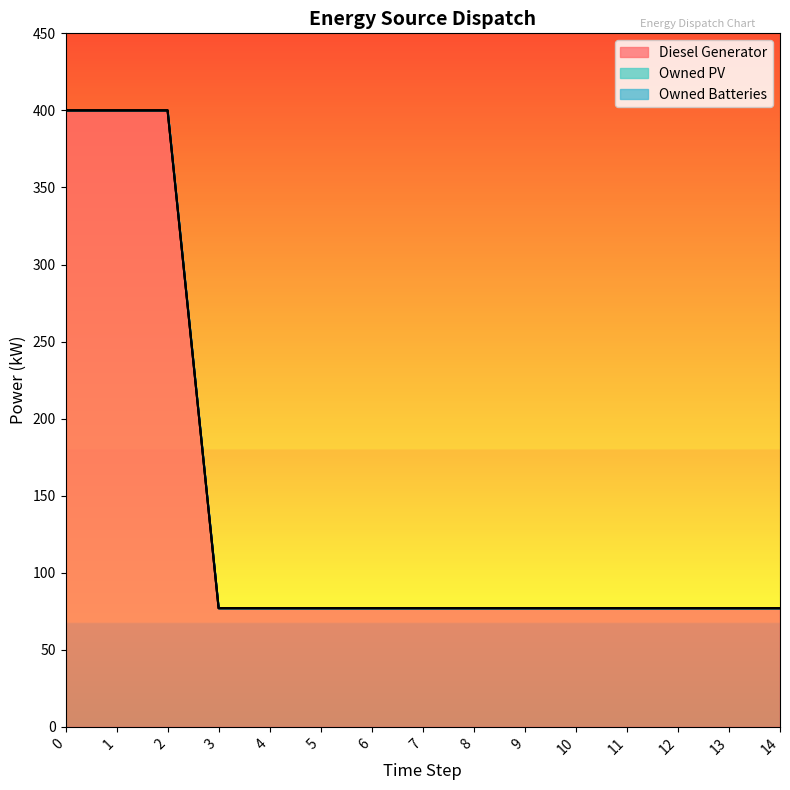

True or false: Owned PV and Owned Batteries intersect in this chart.

False